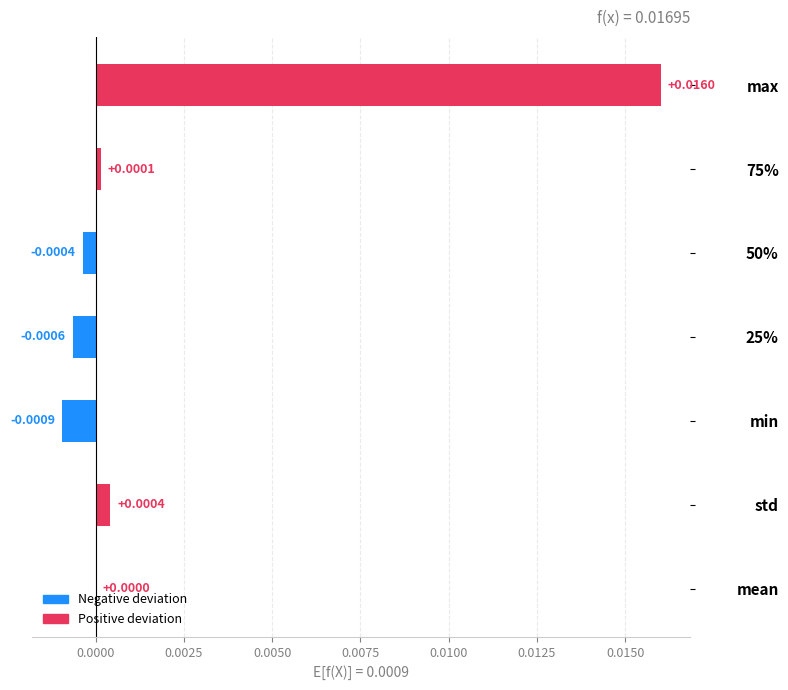

At which category does the chart reach its peak across all series?

max